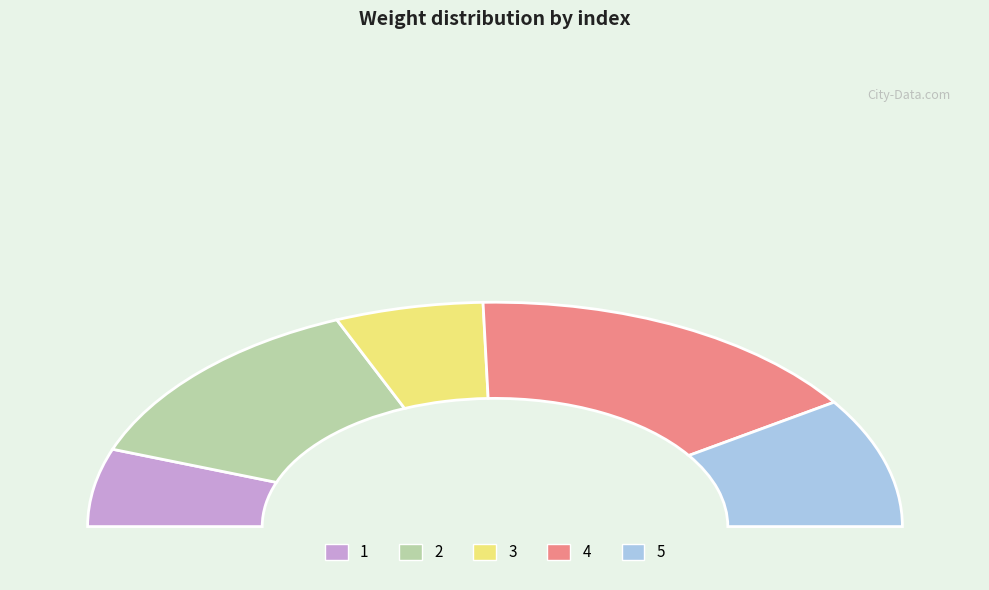

To the nearest percent, what is the difference between the 1 and 2 slice percentages?

15%